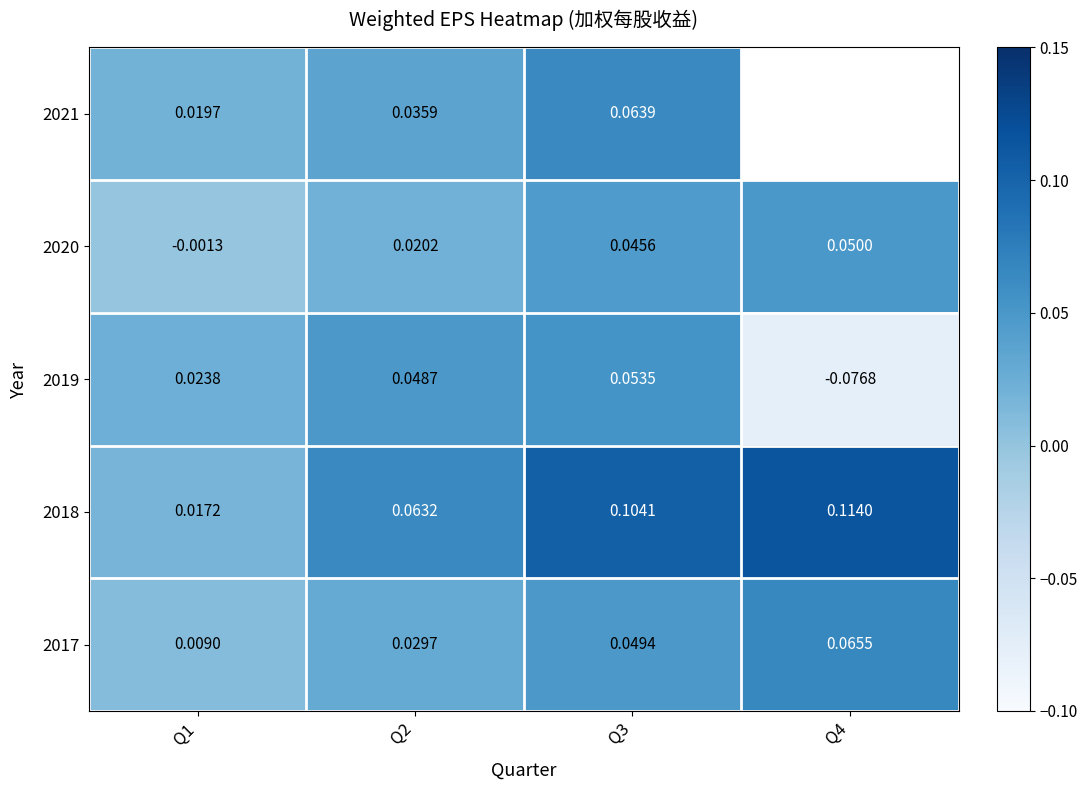

Rank the series at Q2 from highest to lowest value.

2018, 2019, 2021, 2017, 2020